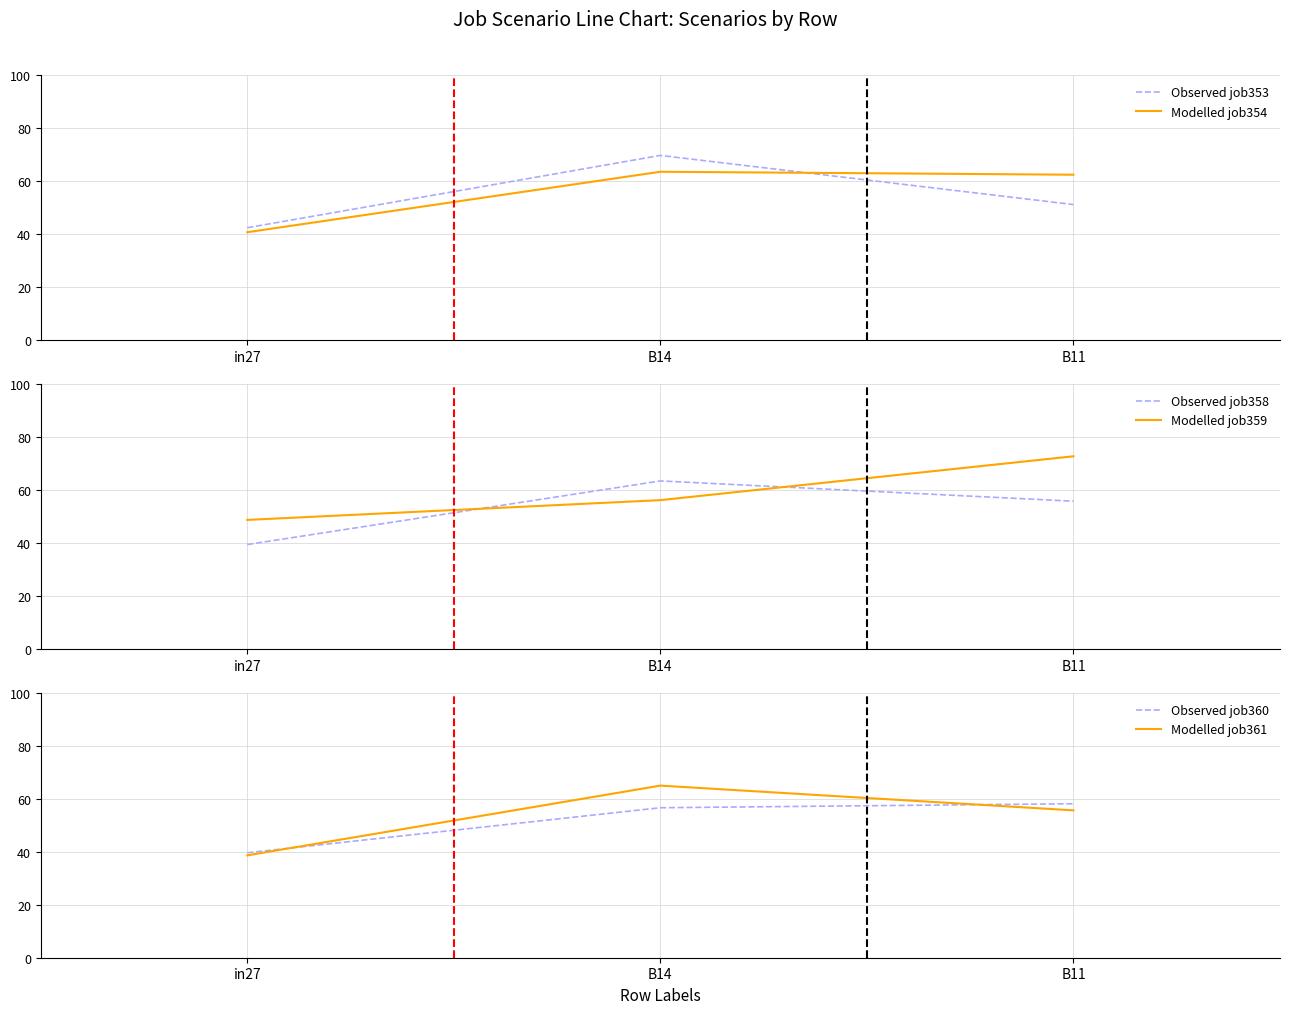

Which series has the widest spread of values?

Observed job353